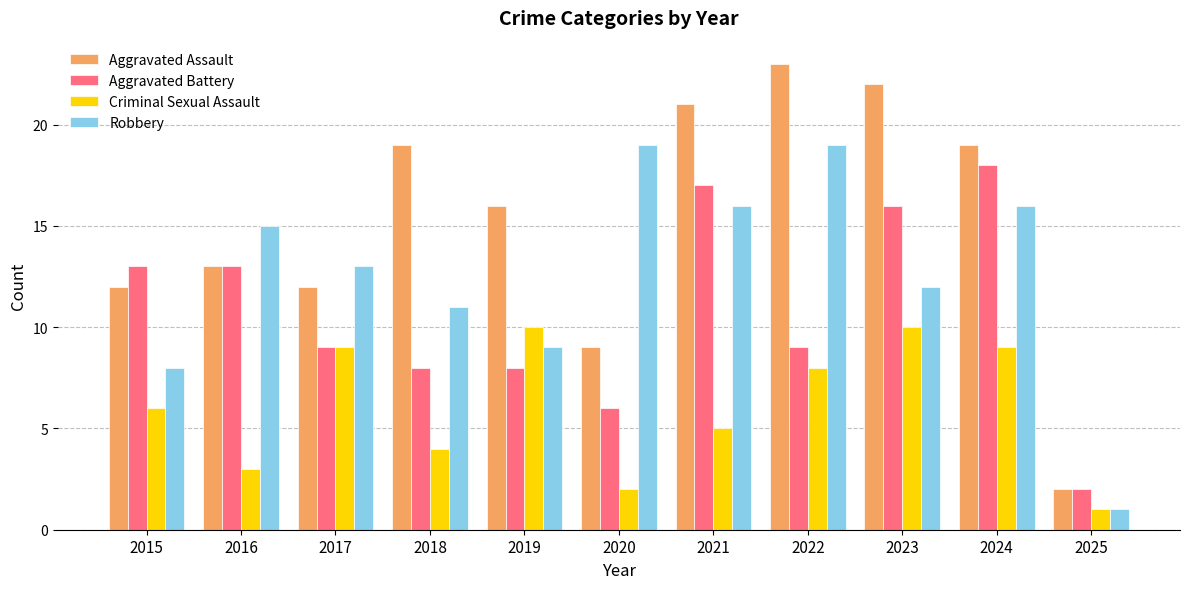

Is the value of Aggravated Assault at 2017 greater than the value of Aggravated Battery at 2017?

Yes